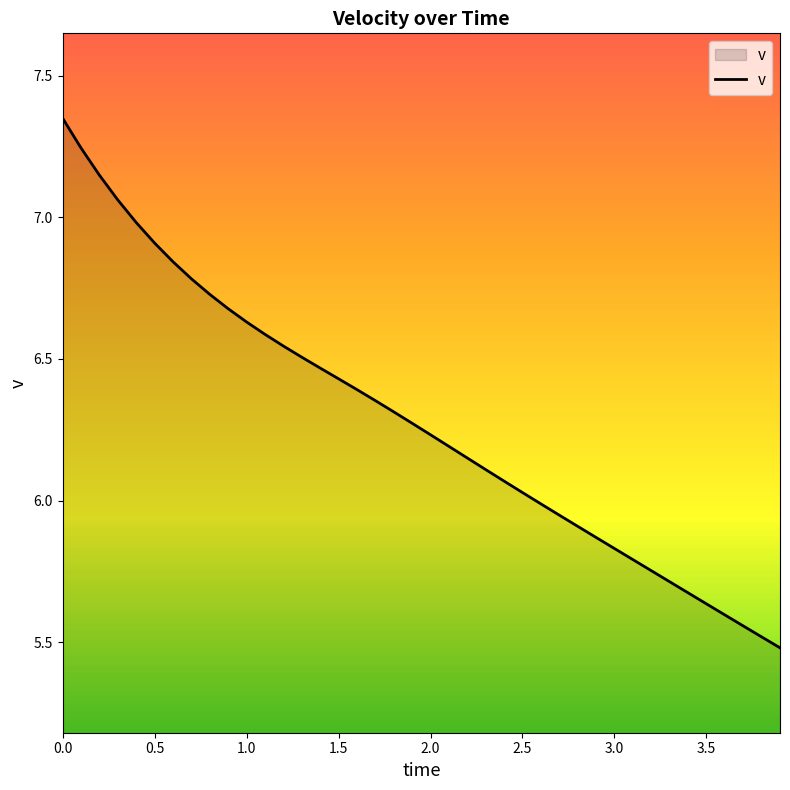

What is the difference between the maximum and minimum values?

1.9